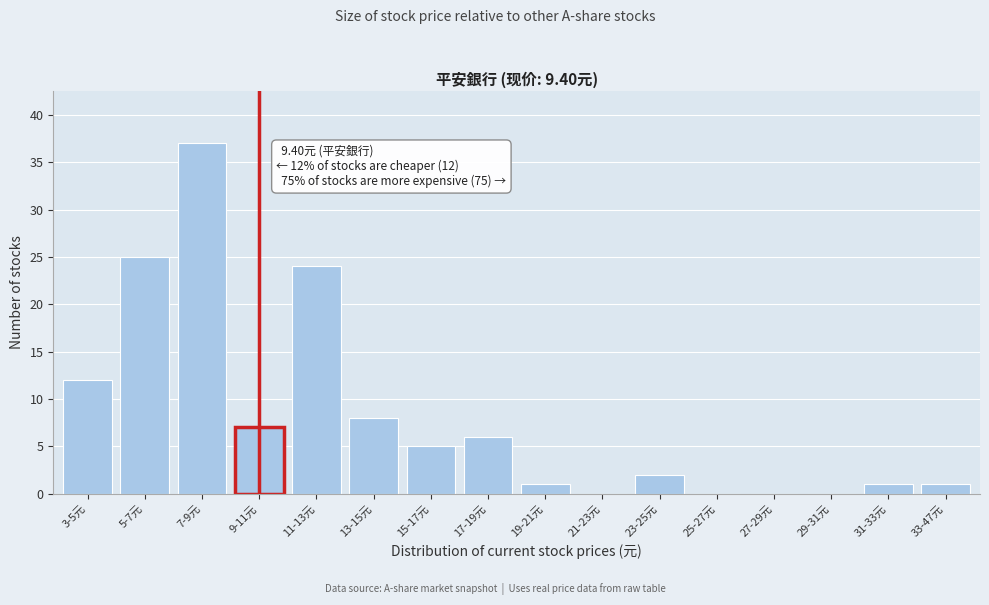

Reading left to right, list all the values displayed in this chart.

3-5元=12	5-7元=25	7-9元=37	9-11元=7	11-13元=24	13-15元=8	15-17元=5	17-19元=6	19-21元=1	21-23元=0	23-25元=2	25-27元=0	27-29元=0	29-31元=0	31-33元=1	33-47元=1